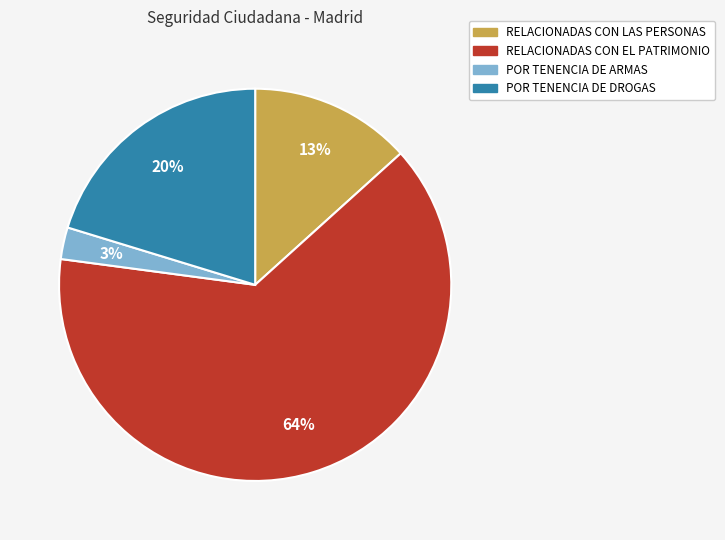

Between POR TENENCIA DE ARMAS and RELACIONADAS CON LAS PERSONAS, which is larger?

RELACIONADAS CON LAS PERSONAS